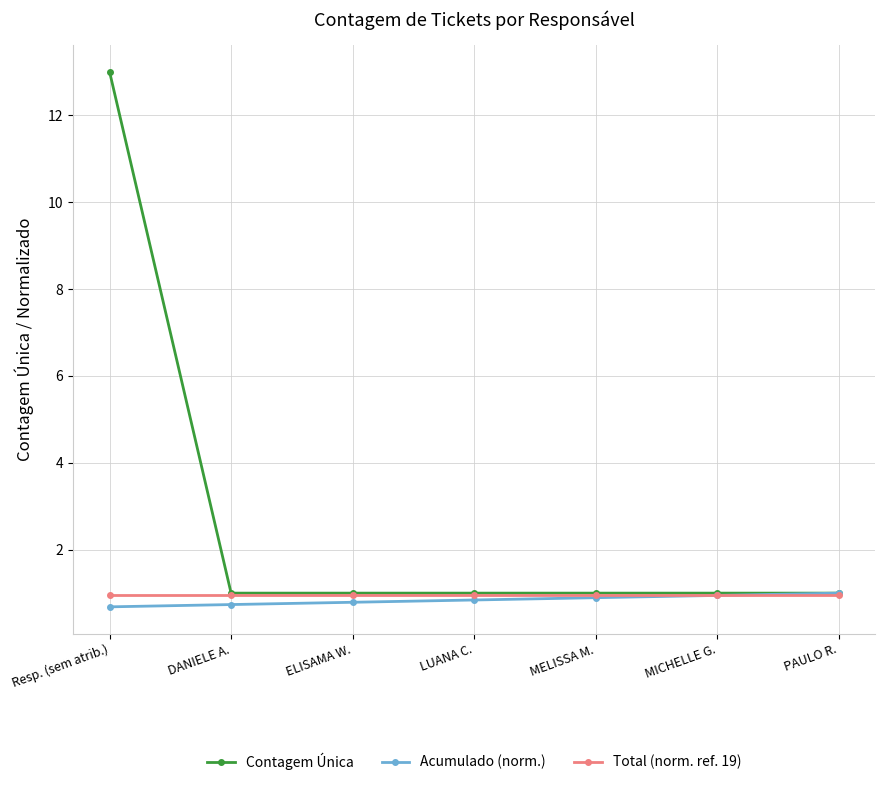

Which series has the largest range (max minus min)?

Contagem Única